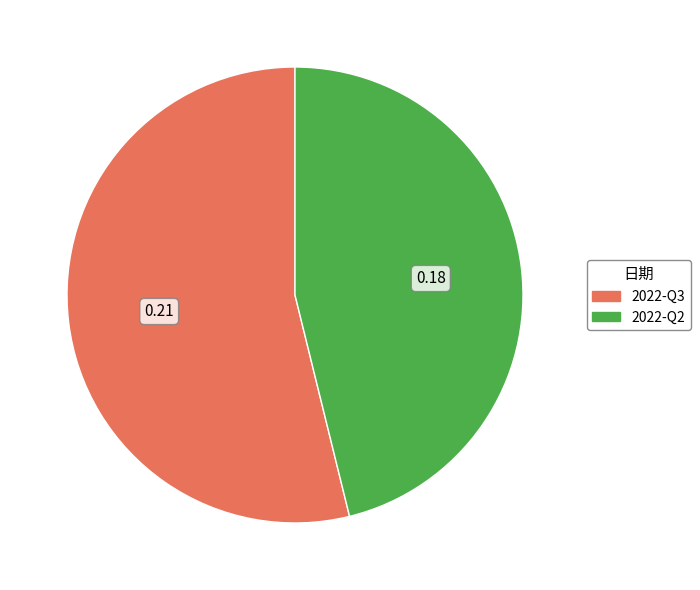

Which has a higher value, 2022-Q2 or 2022-Q3?

2022-Q3